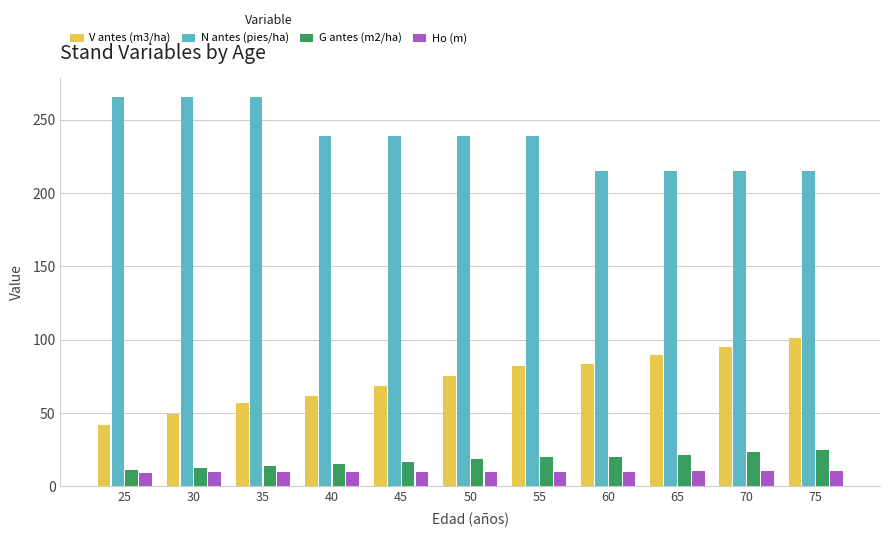

The value of V antes (m3/ha) at 65 is 89.2. True or false?

True